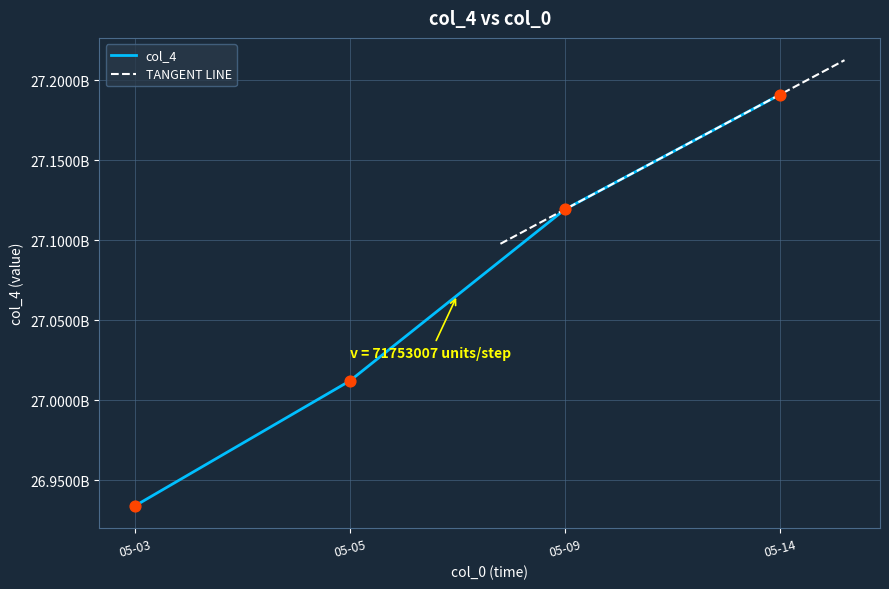

What is the change in value from 05-03 to 05-14?

+257177936